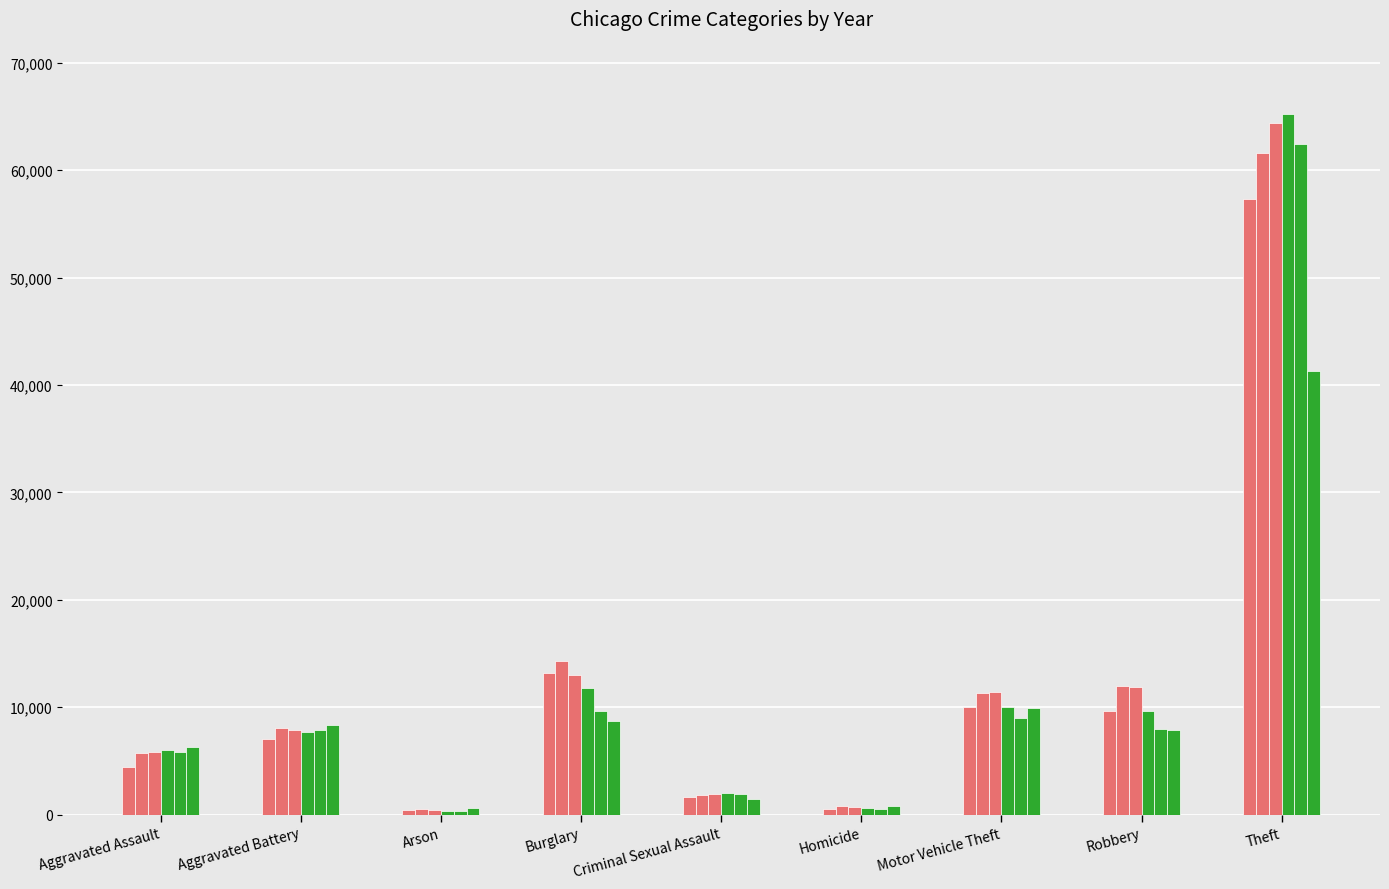

The 2020 series shows 1025 at Arson. True or false?

False